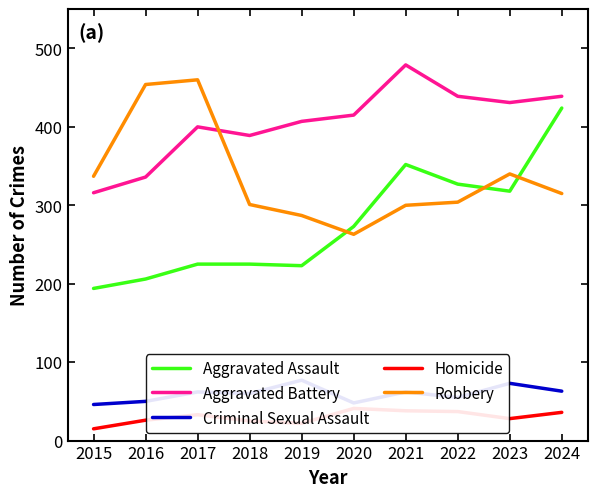

How many data points in Homicide are less than 33?

5